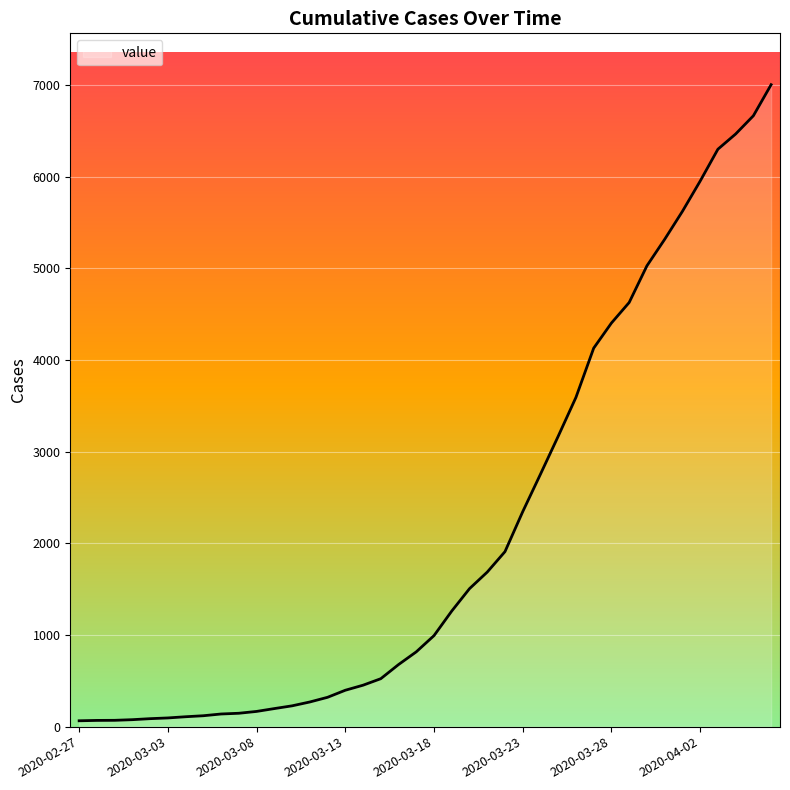

How many categories are shown in the chart?

40